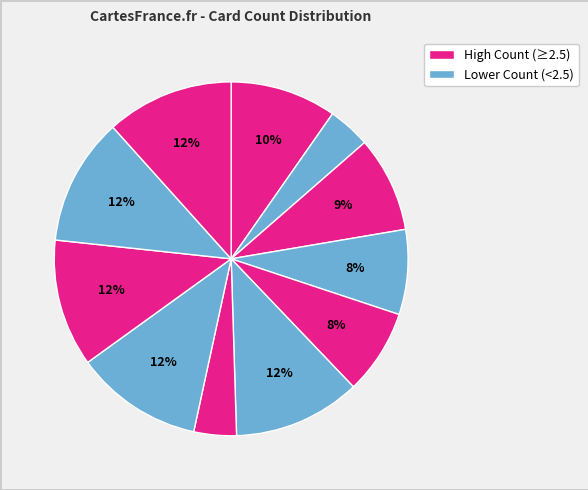

How many slices are in this pie chart?

11